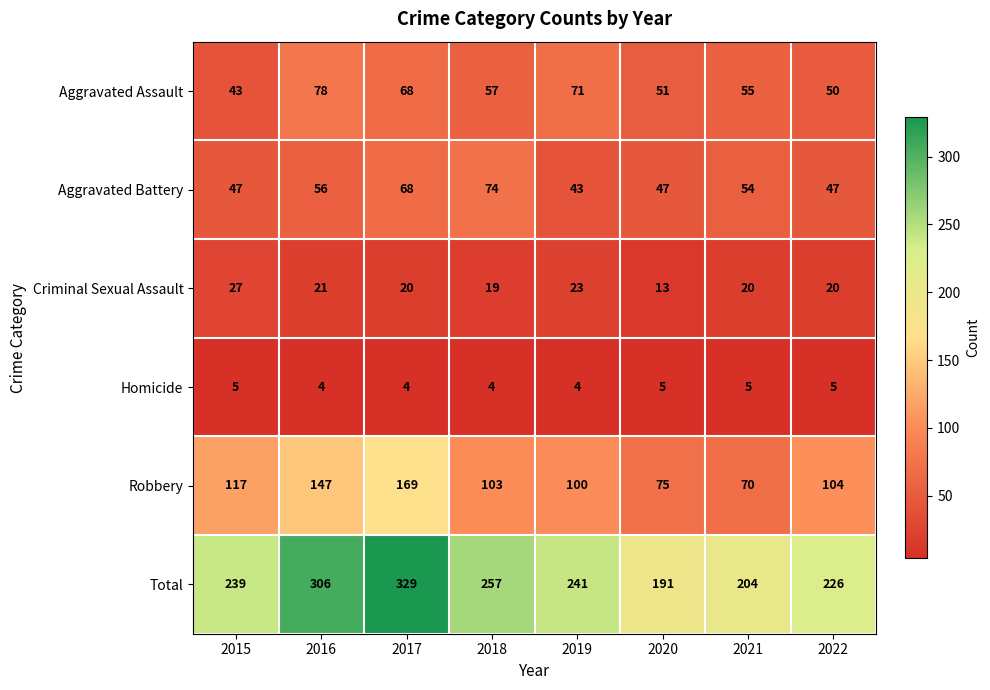

Which series has the largest range (max minus min)?

Total